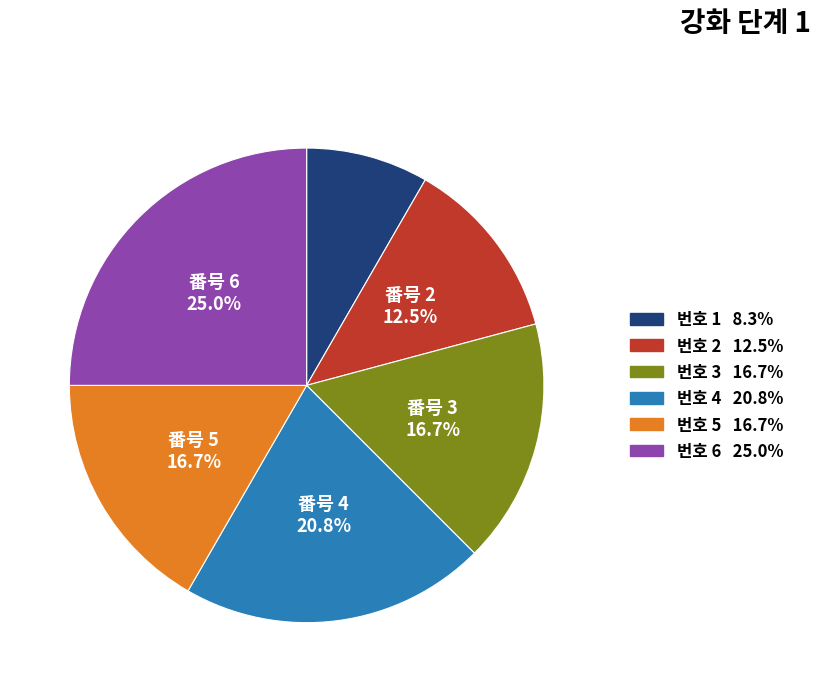

To the nearest percent, what is the average slice percentage?

17%